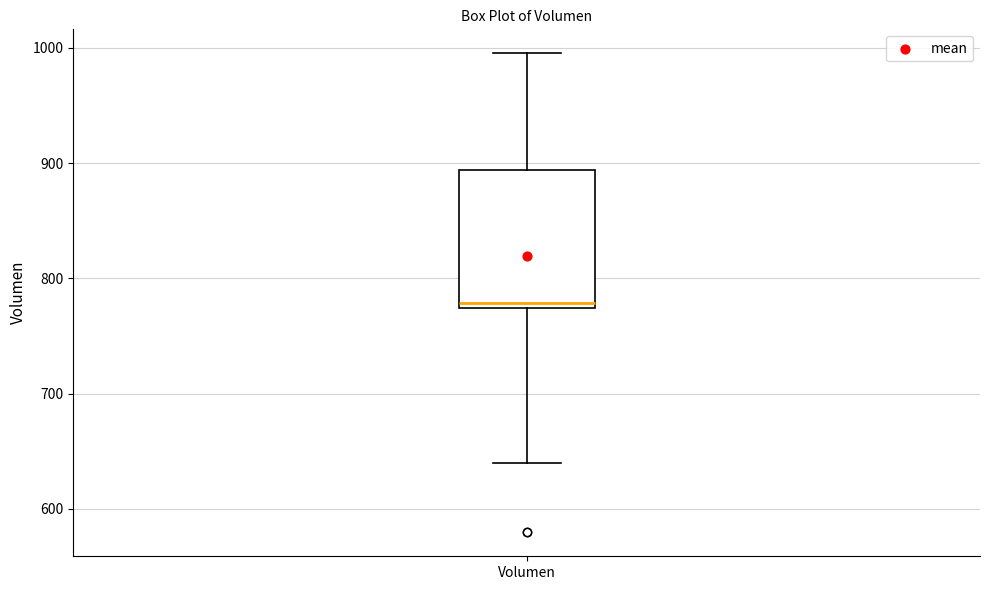

Where does the lower whisker of the box for Volumen end on the y-axis? The values are not printed on the chart, so give them approximately, as read against the axis.

640